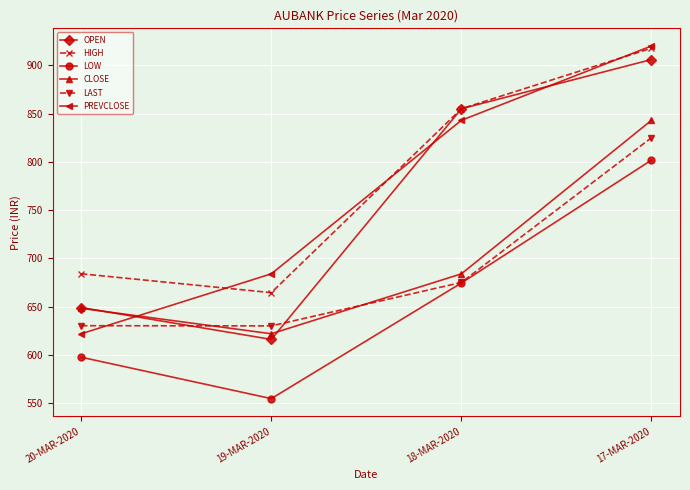

Rank the categories by LOW value from highest to lowest.

17-MAR-2020, 18-MAR-2020, 20-MAR-2020, 19-MAR-2020